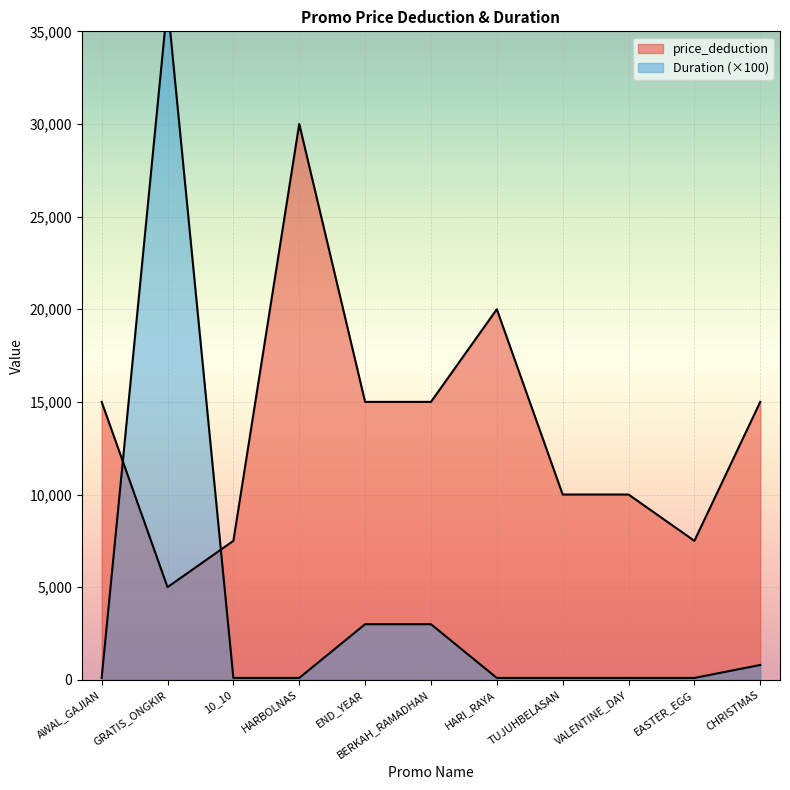

Count the number of data series in this chart.

2